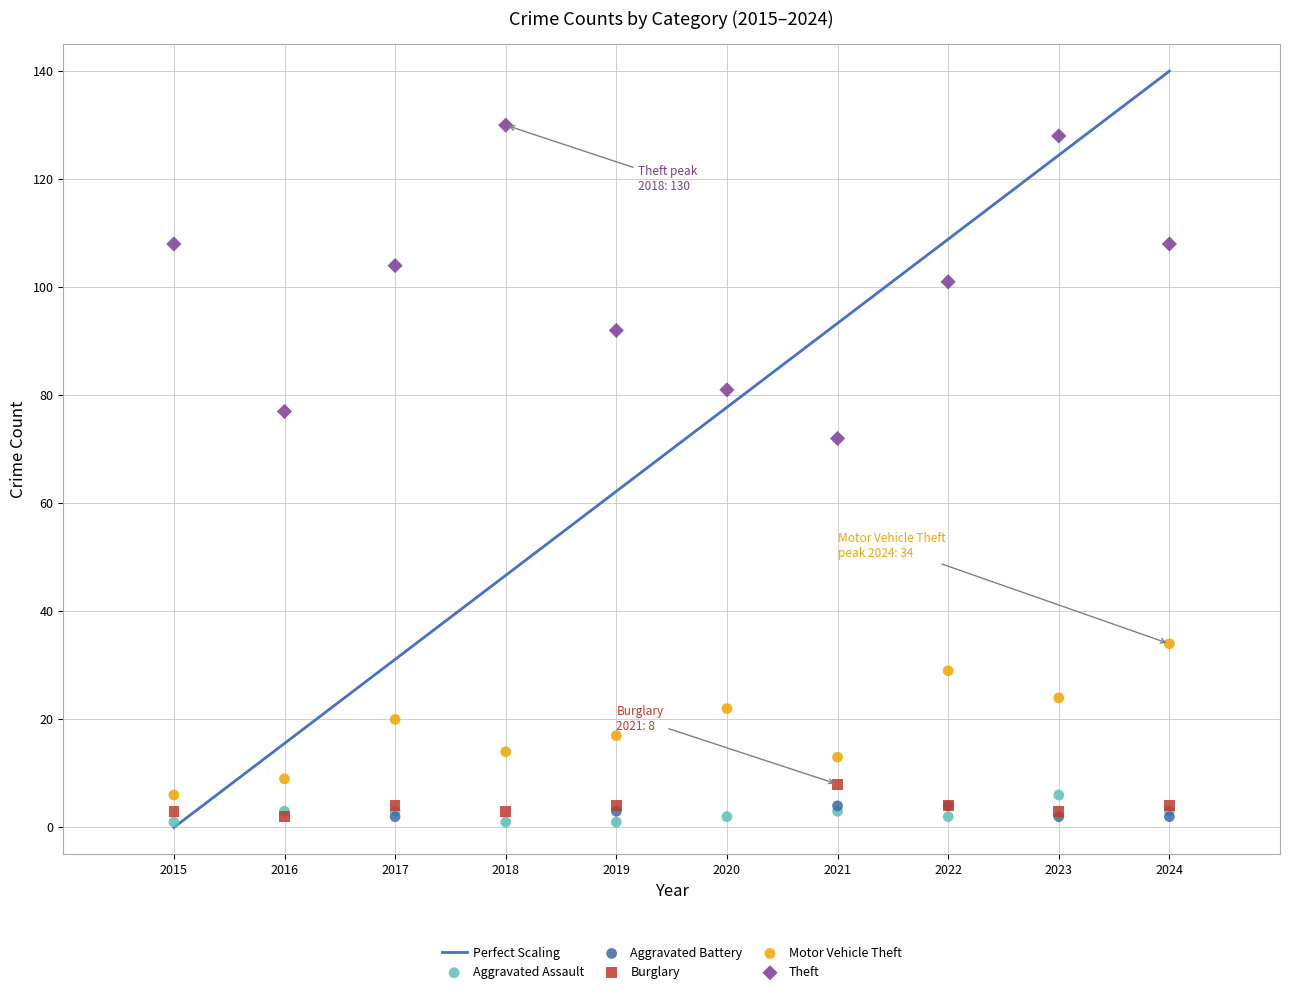

Which series reaches the maximum Y coordinate?

Theft